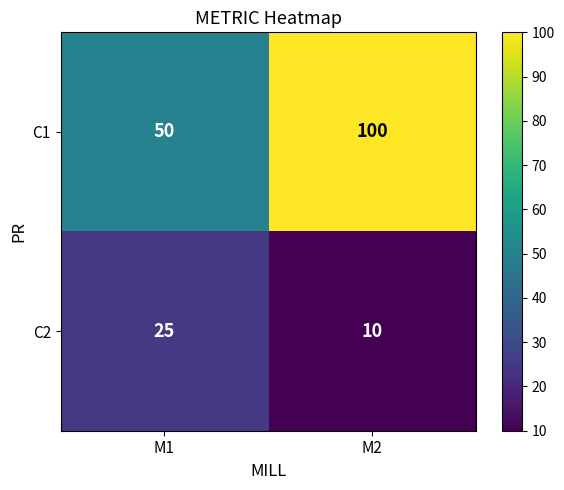

What is the difference between the maximum and minimum values in the C1 series?

50